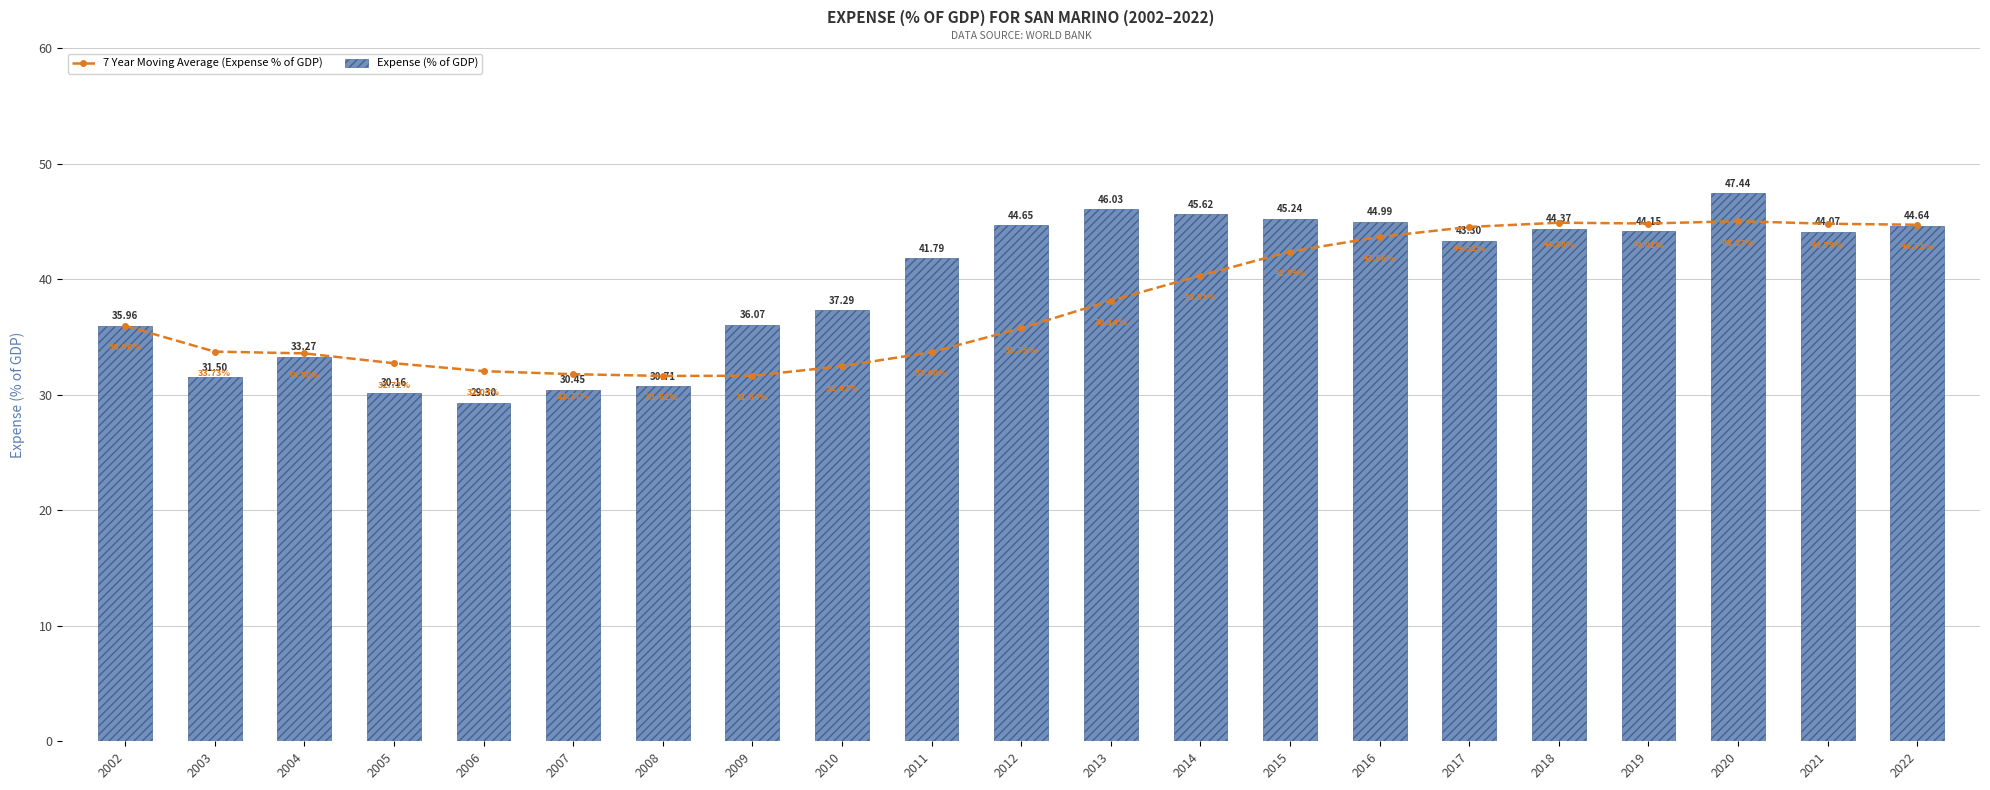

What is the total value across all series at 2008?

62.3